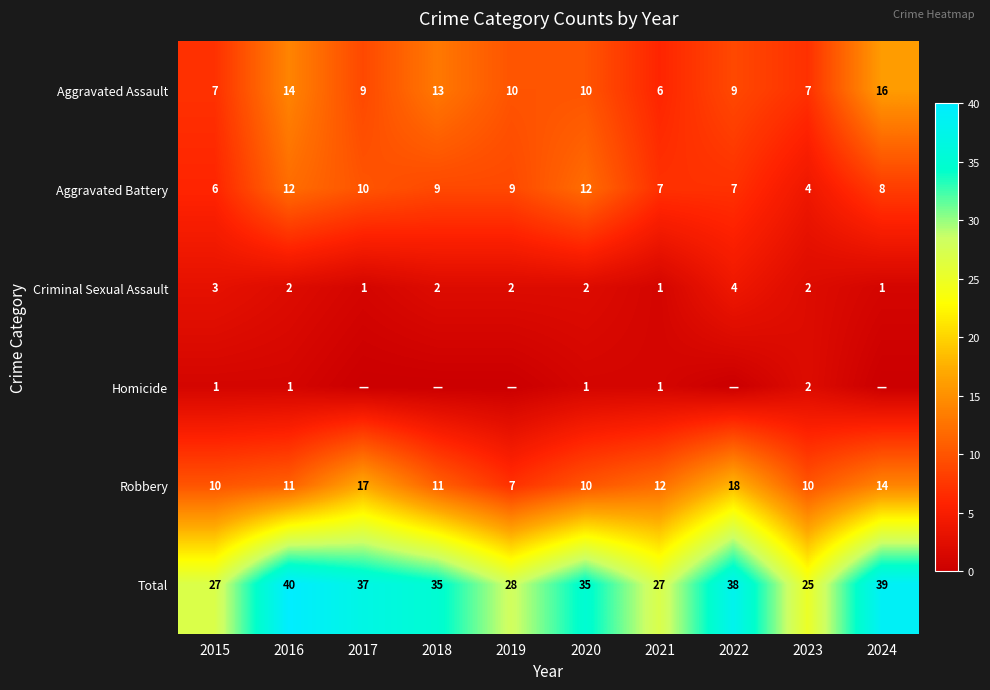

Between 2015 and 2020, which series saw the biggest shift?

Total